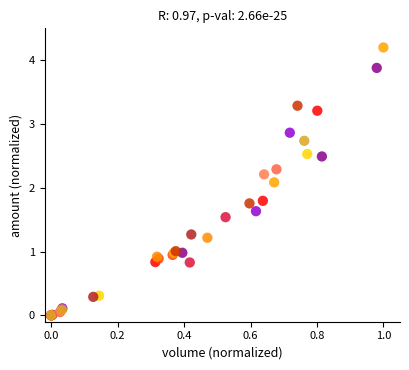

What Y value in the scatter plot is closest to 2?

2.1